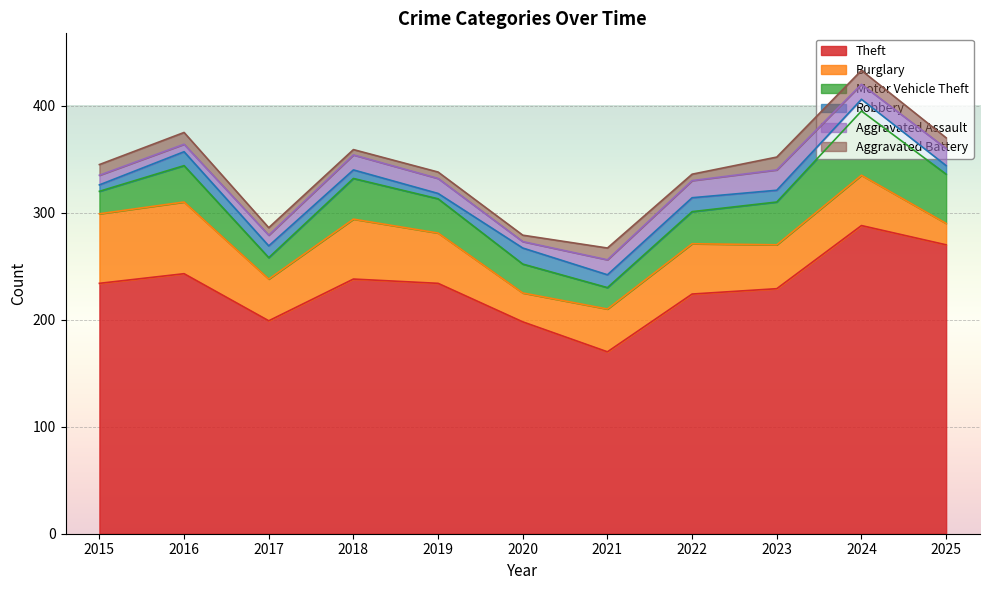

In Aggravated Battery, how many points are lower than both neighbors (excluding endpoints)?

2